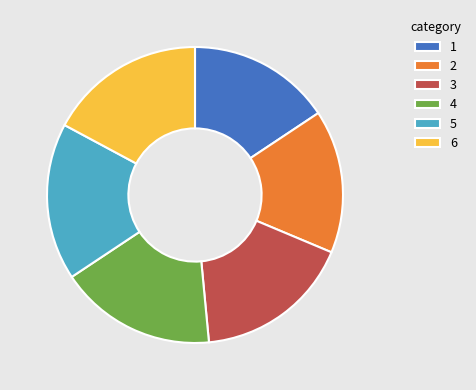

Is it true that 6 is 17% of the pie?

True